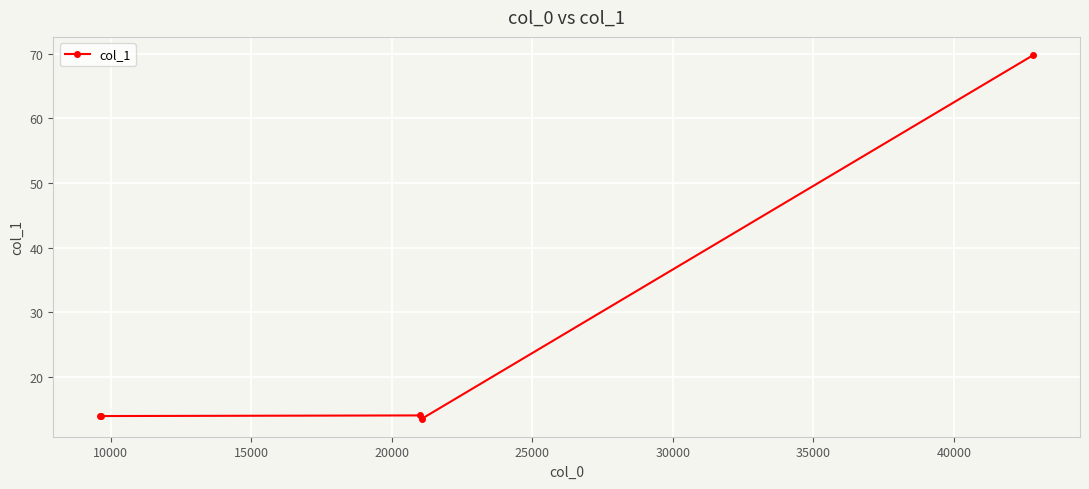

What is the difference between the maximum and minimum values?

56.3